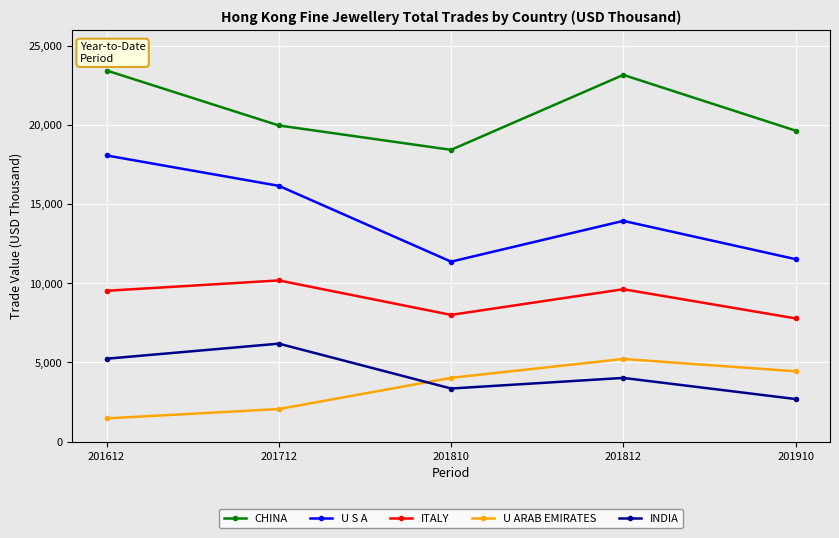

What is the difference between the ITALY values at 201910 and 201612?

1742.4